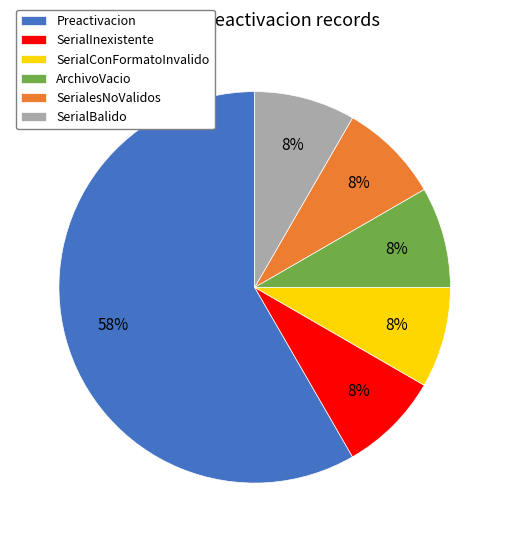

To the nearest percent, what portion does SerialesNoValidos represent?

8%